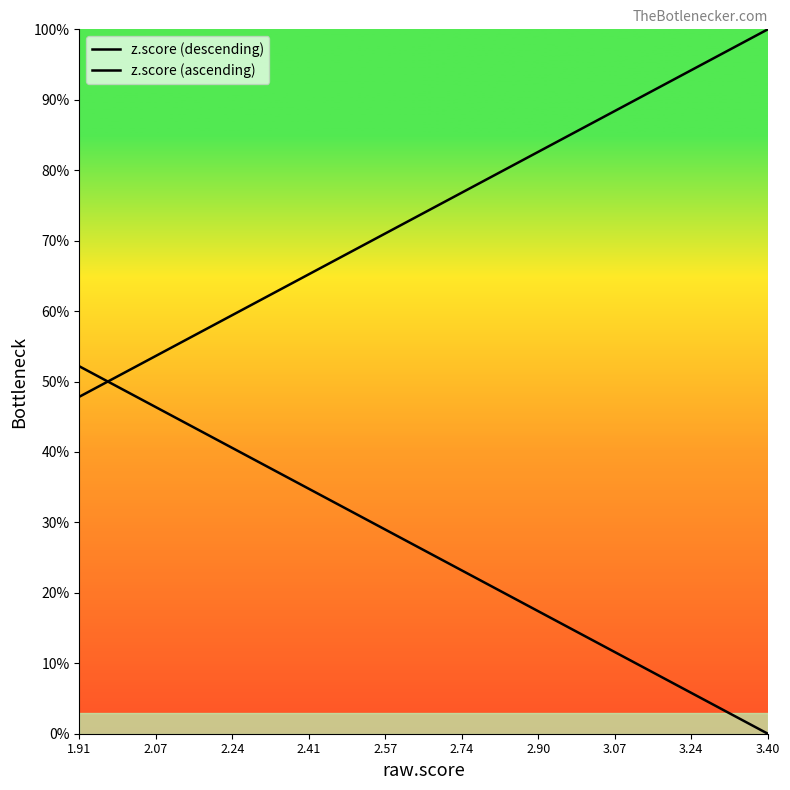

How many values in the z.score (ascending) series are below 57?

10